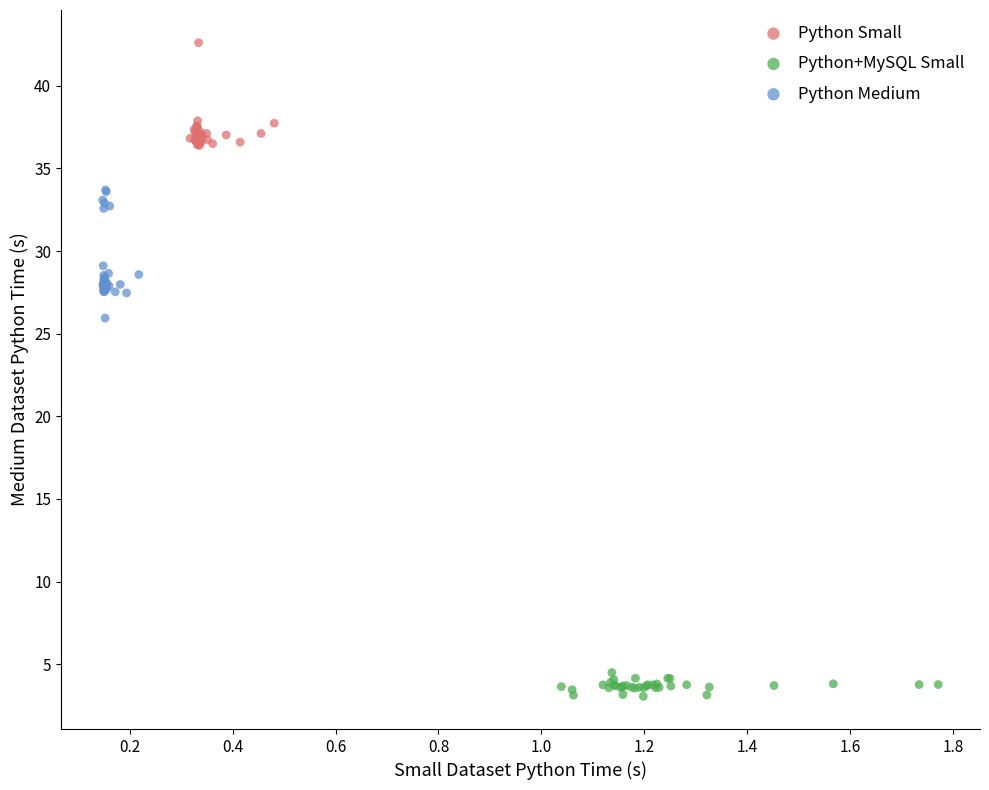

Which series reaches the minimum Y coordinate?

Python+MySQL Small